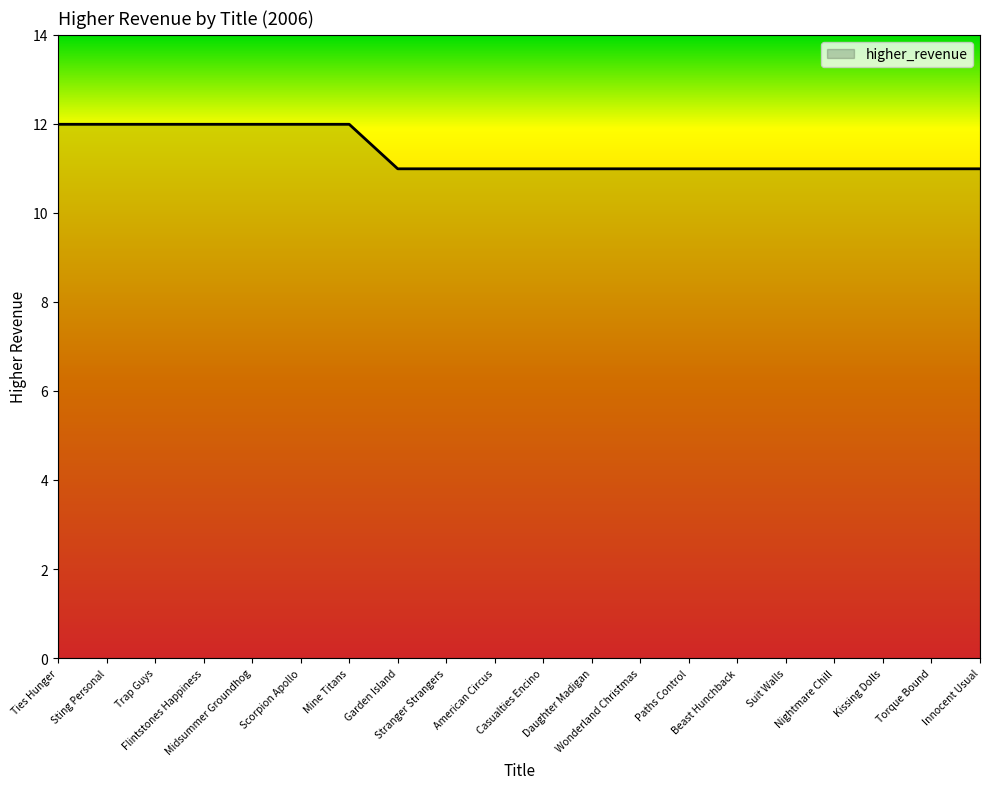

What is the smallest value displayed?

11.0